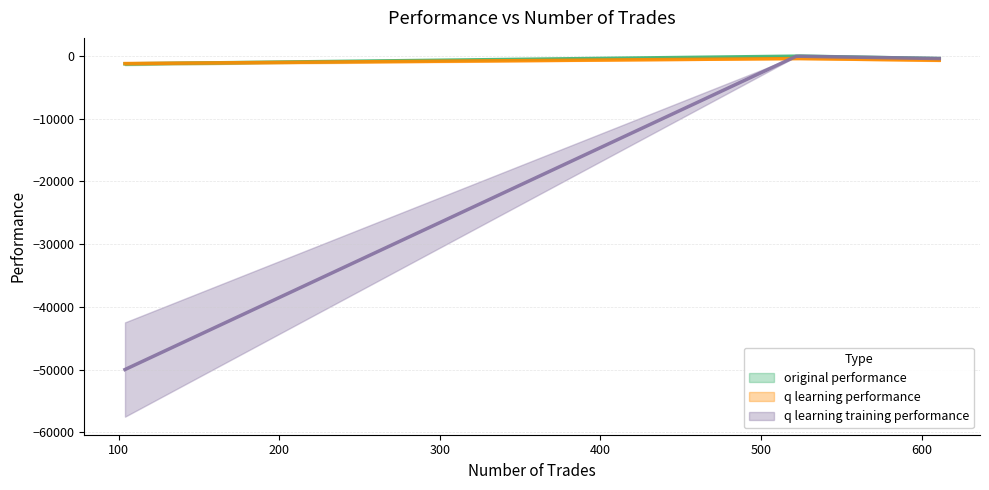

The q learning performance series shows -684.5 at 611. True or false?

True